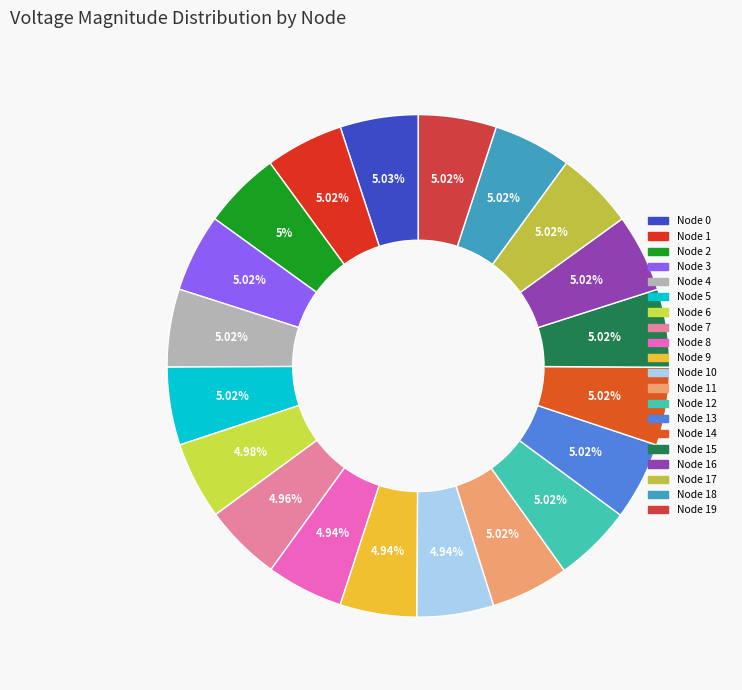

To the nearest percent, what is the average slice percentage?

5%